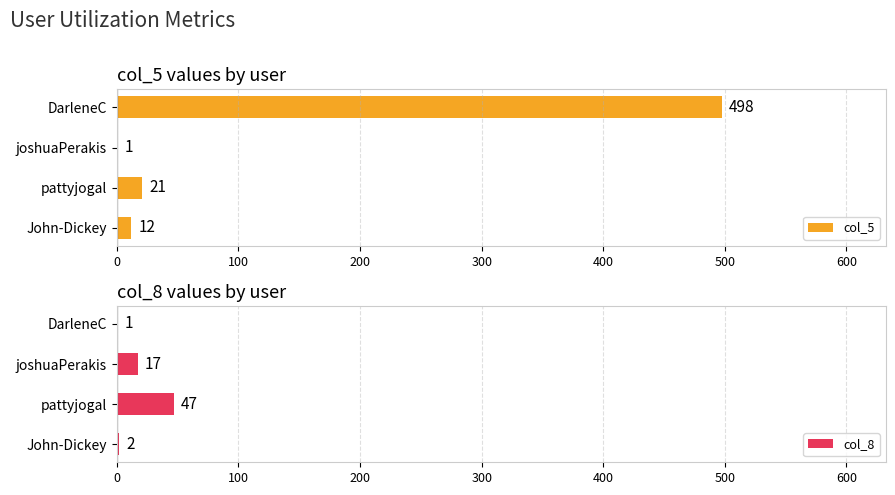

What is the approximate value of col_5 at DarleneC?

498